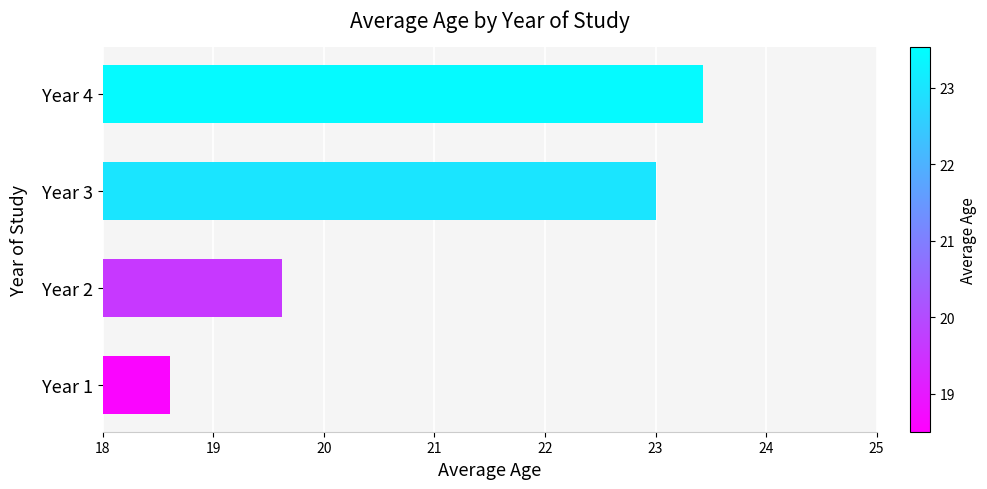

What is the minimum value shown in the chart?

18.6